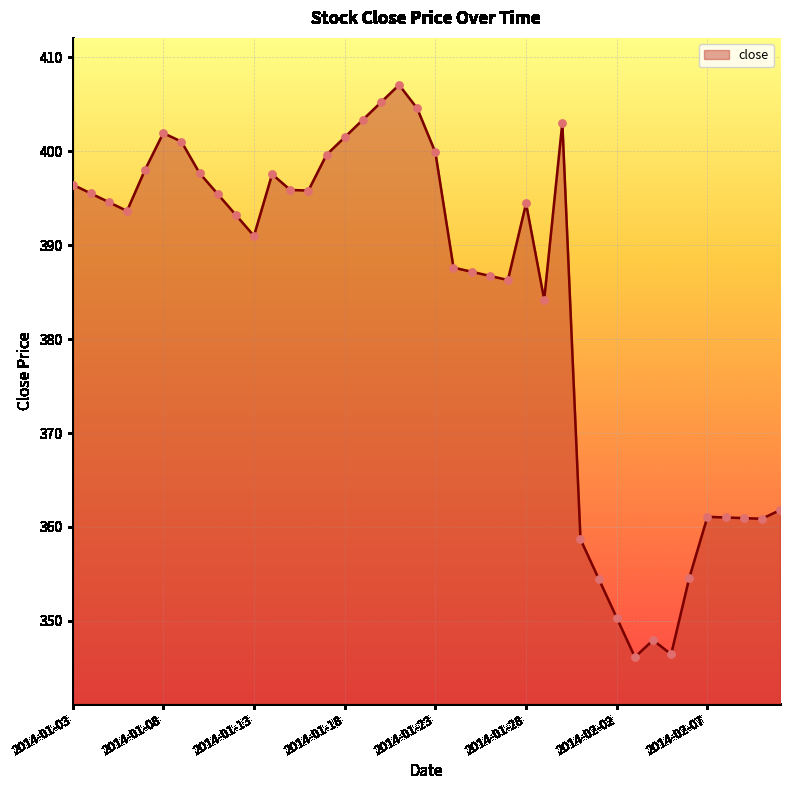

What is the difference between the maximum and minimum values?

60.9